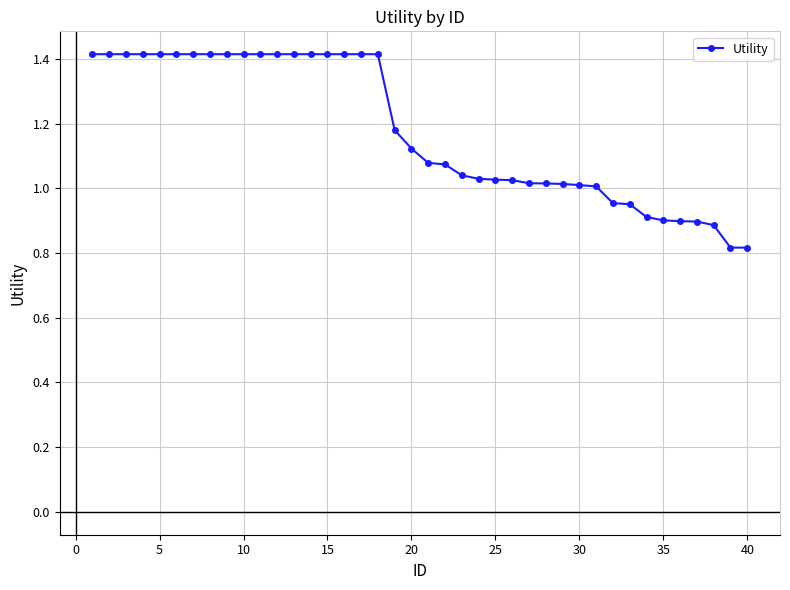

What is the difference between the maximum and second lowest values?

0.6